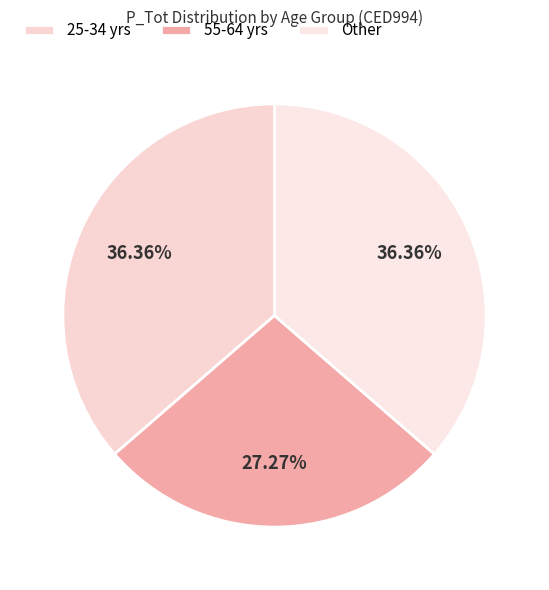

How many segments does this pie chart have?

3